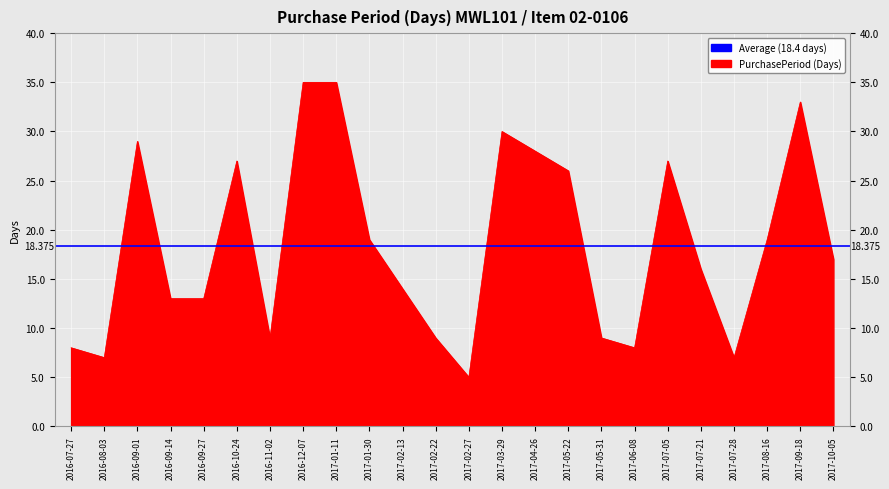

Approximately how many times larger is the value at 2017-04-26 compared to 2017-06-08?

3.5